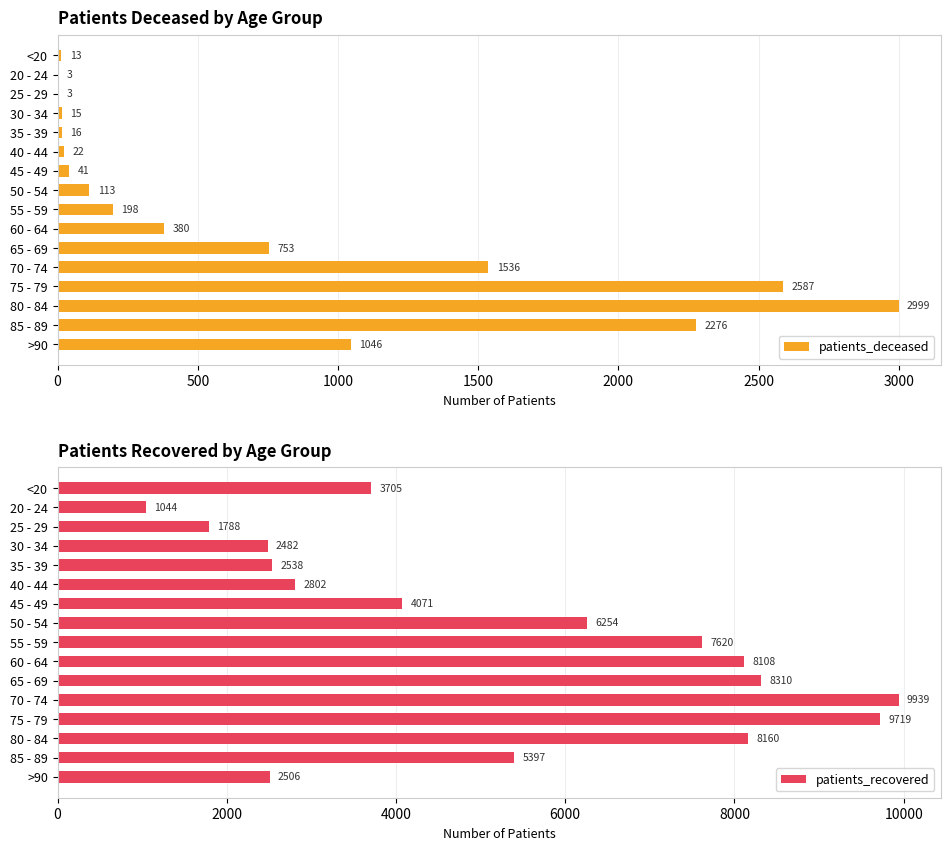

What is the approximate value of patients_deceased at 70 - 74, to the nearest 10?

1540